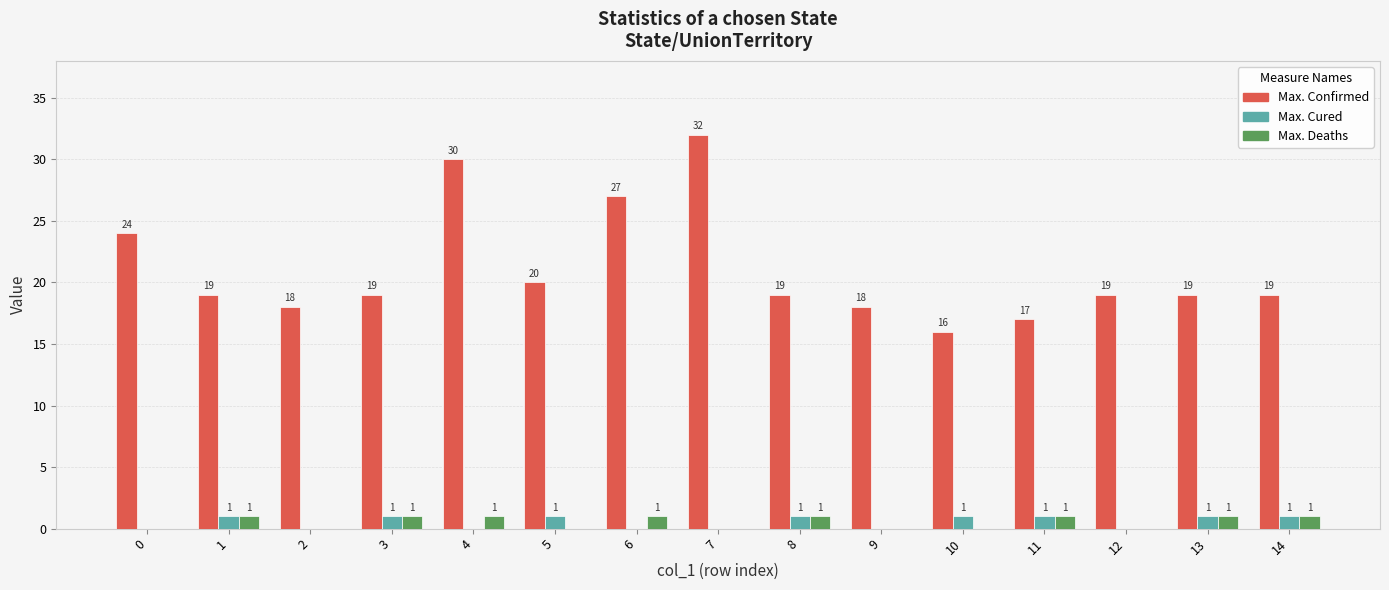

What is the total value across all series at 1?

21